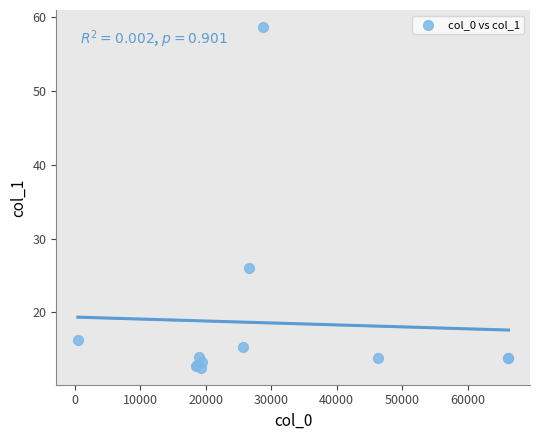

What Y value in the scatter plot is closest to 35?

26.1